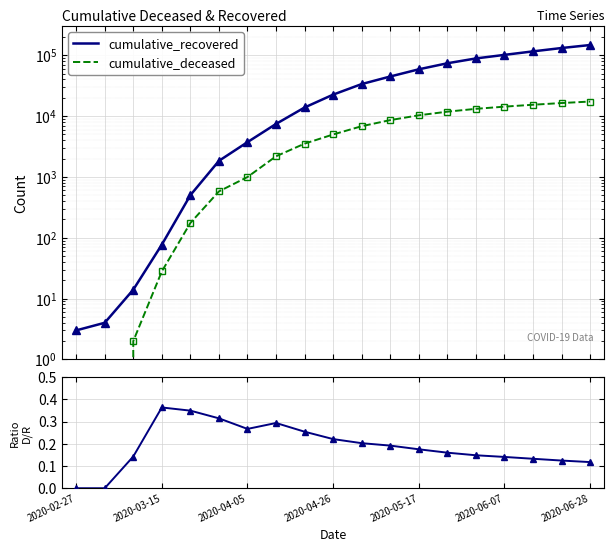

Is it true that cumulative_deceased equals 234.1 at 2020-05-17?

False